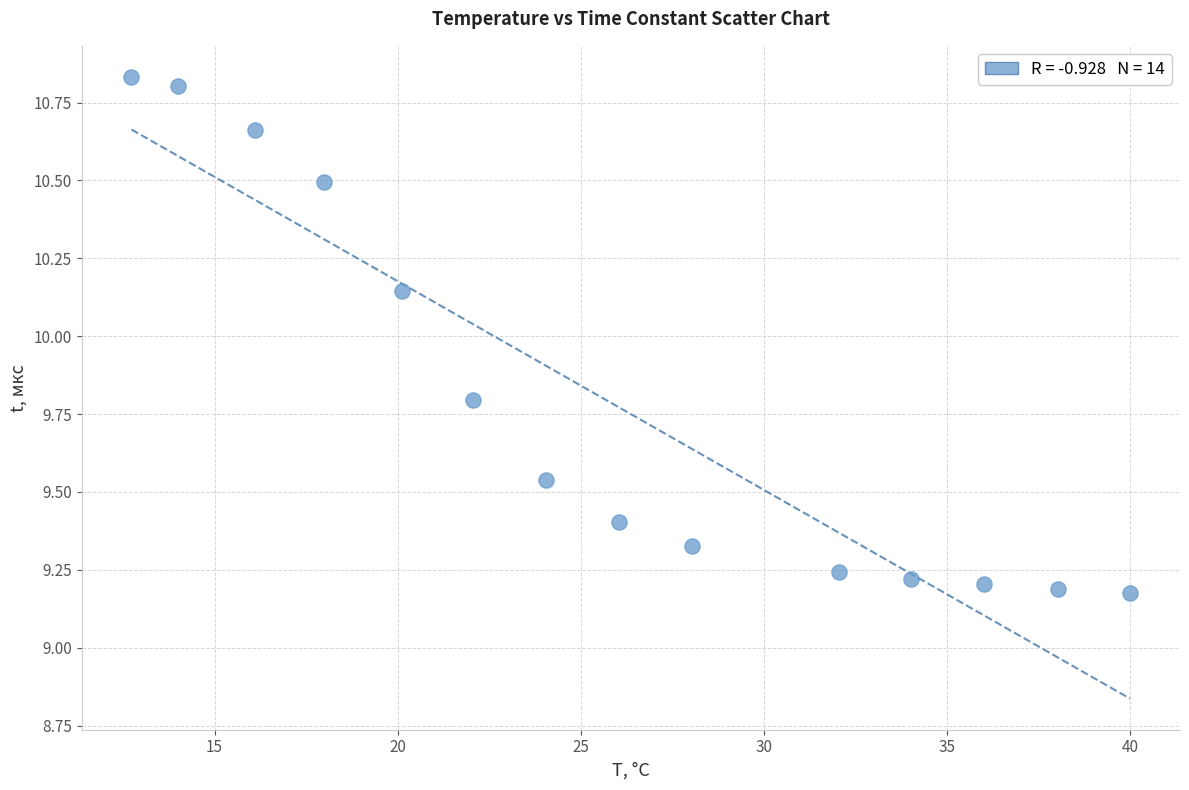

What is the range of Y values (max minus min)?

1.7